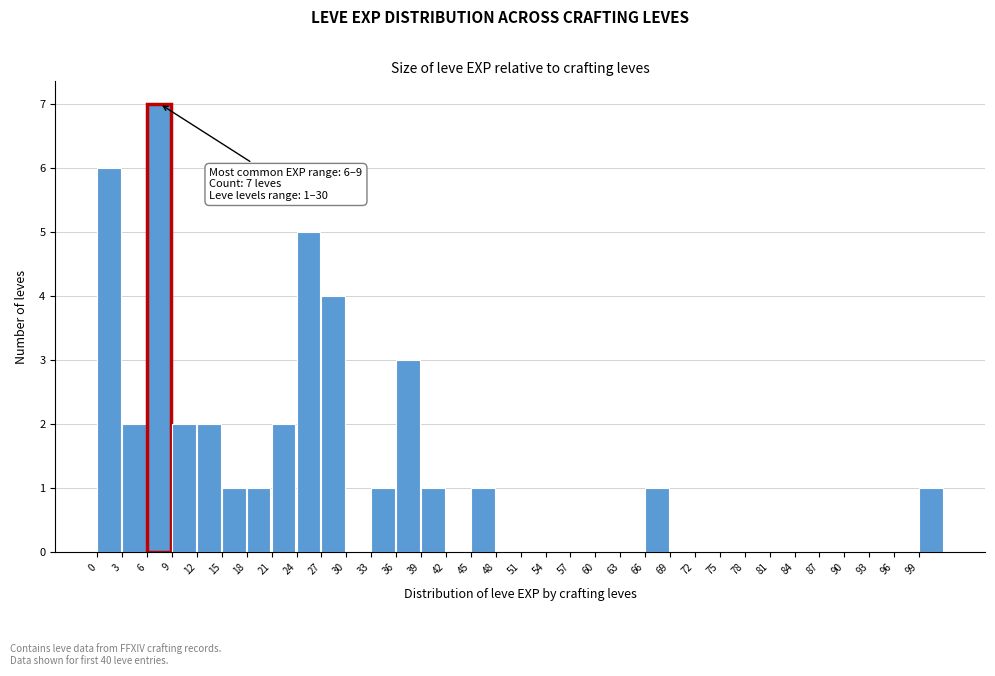

Which range on the x-axis has the tallest bar?

6 to 9